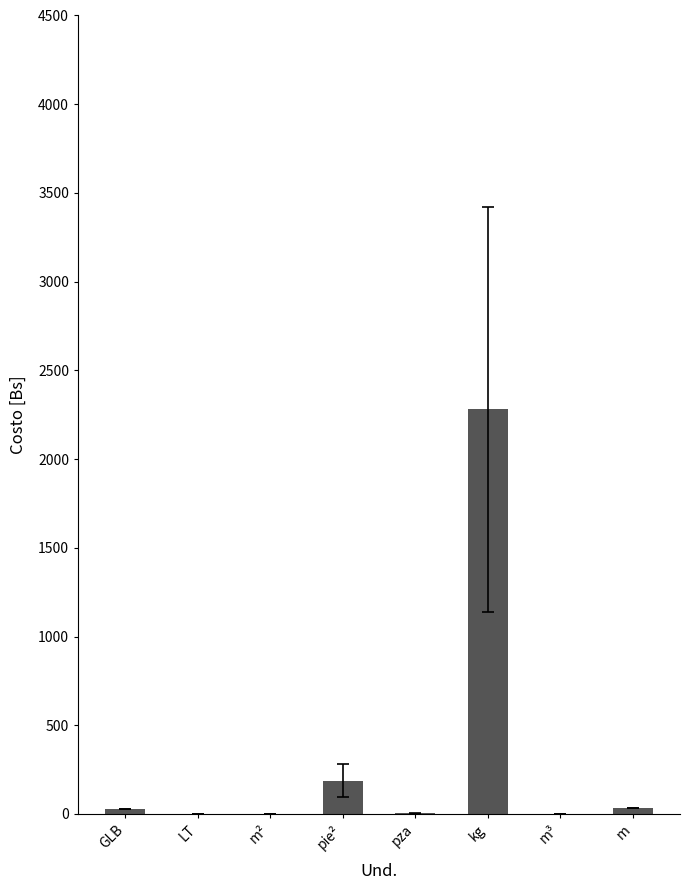

The value at kg is 3561.4. True or false?

False